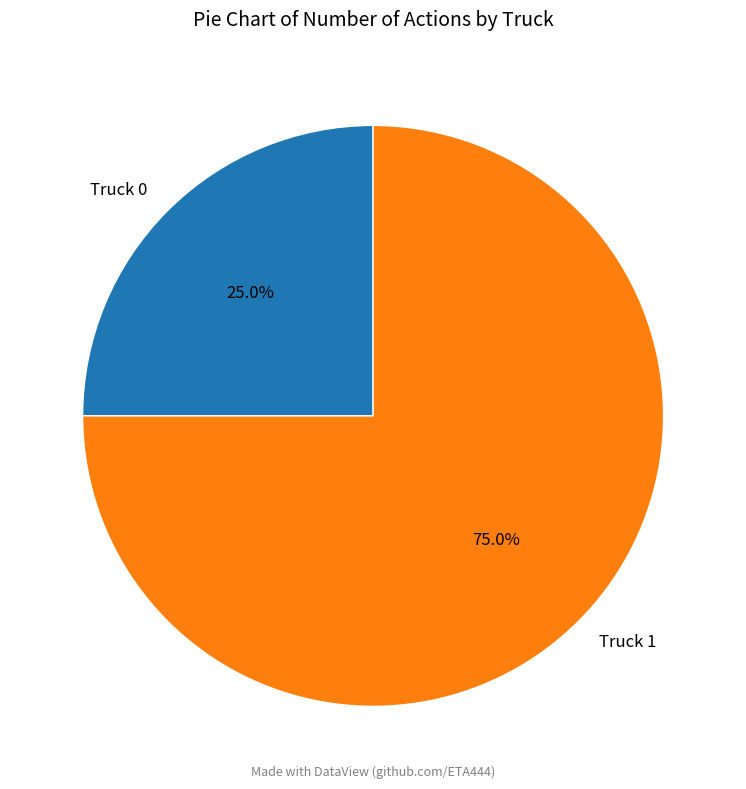

Rank the categories by value from highest to lowest.

Truck 1, Truck 0